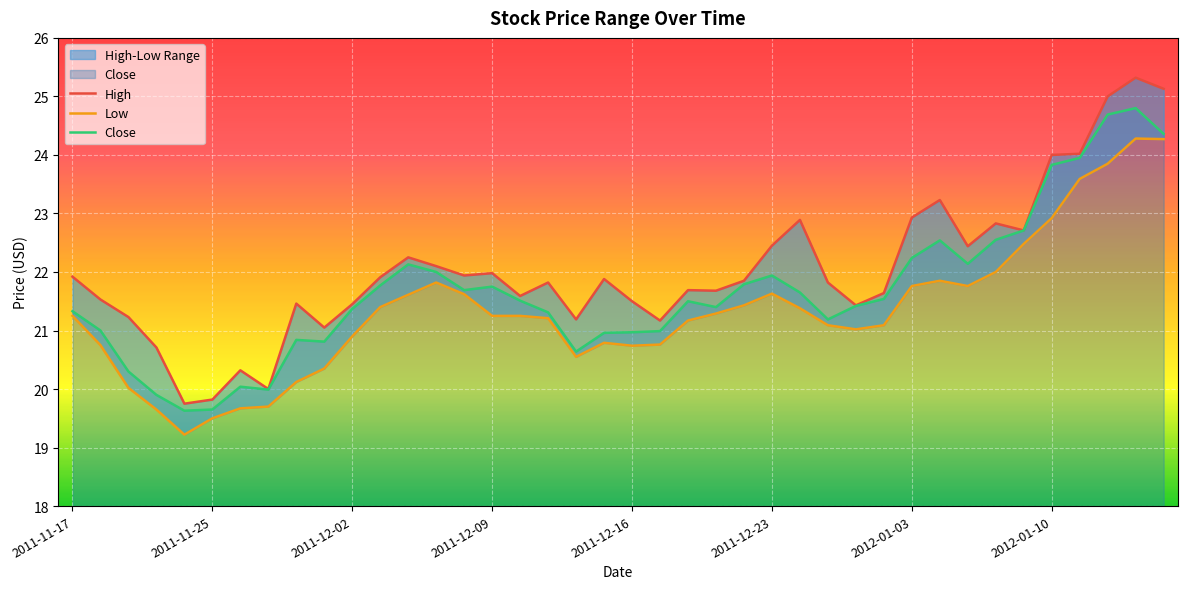

True or false: High has a value of 21.7 at 2011-12-21.

True